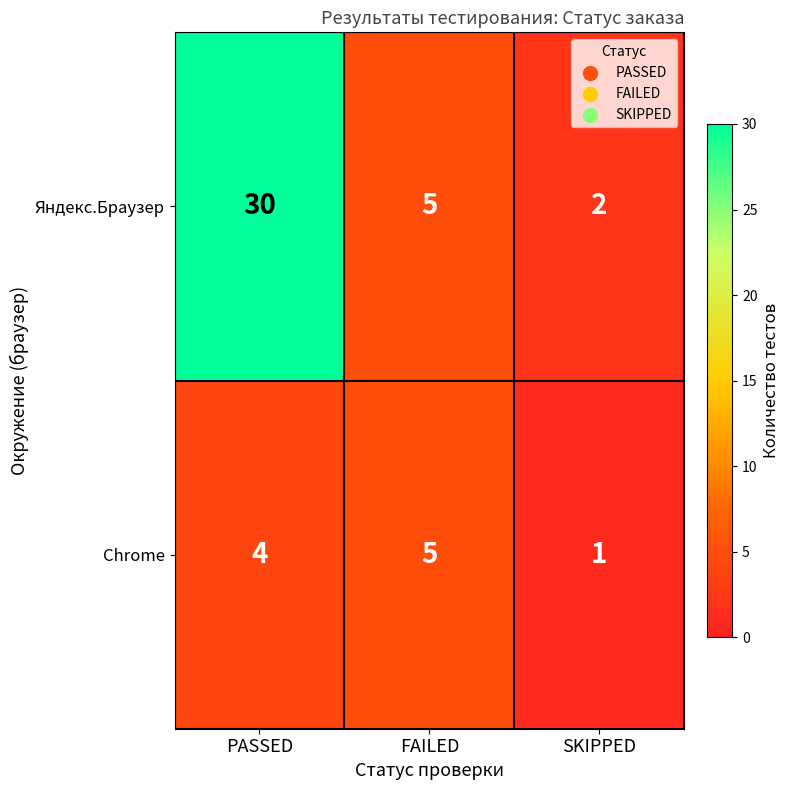

Is it true that Chrome equals 7 at FAILED?

False